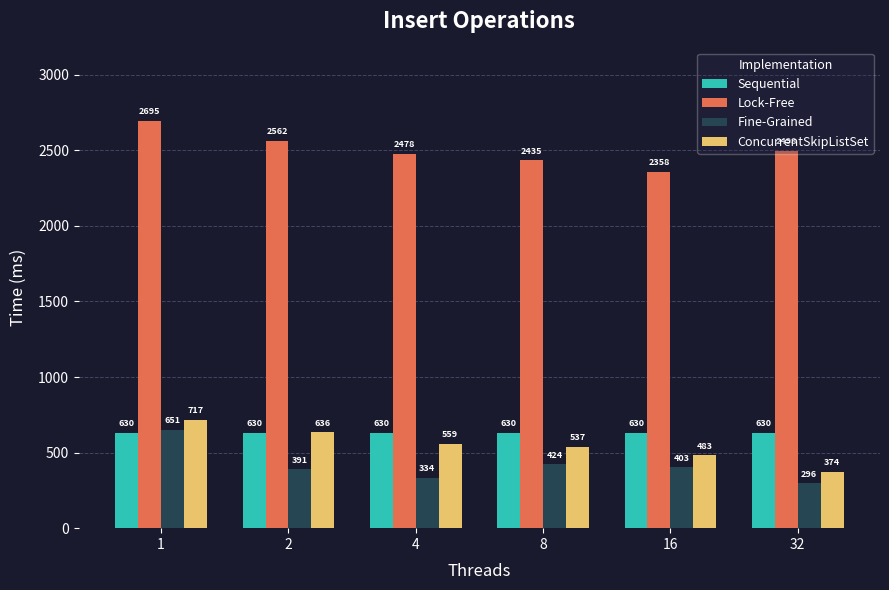

Are the bars grouped side by side (vs. stacked)?

Yes